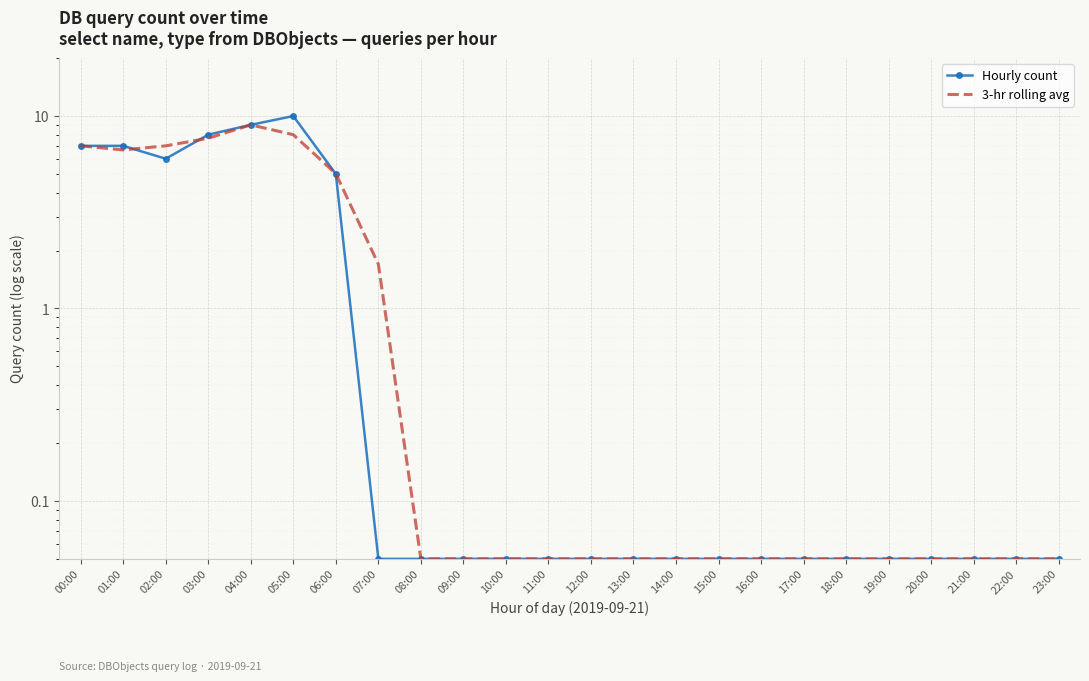

What is the sum of all Hourly count values?

52.9